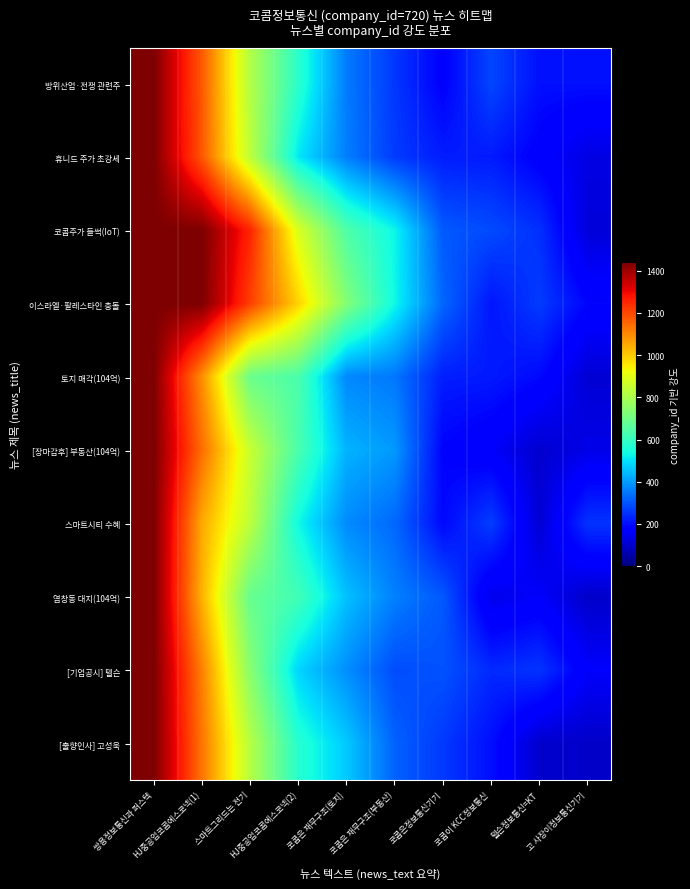

Reading left to right, transcribe all the data shown in this chart.

방위산업·전쟁 관련주: 쌍용정보통신과 퍼스텍=1440.0	HJ중공업코콤에스코넥(1)=1172.4	스마트그리드는 전기=814.8	HJ중공업코콤에스코넥(2)=577.5	코콤은 재무구조(토지)=354.8	코콤은 재무구조(부동산)=259.0	코콤은정보통신기기=177.1	코콤이 KCC정보통신=279.5	텔슨정보통신=KT=202.9	고 사장이정보통신기기=202.8
휴니드 주가 초강세: 쌍용정보통신과 퍼스텍=1440.0	HJ중공업코콤에스코넥(1)=1175.8	스마트그리드는 전기=832.9	HJ중공업코콤에스코넥(2)=507.9	코콤은 재무구조(토지)=359.5	코콤은 재무구조(부동산)=263.9	코콤은정보통신기기=221.4	코콤이 KCC정보통신=218.0	텔슨정보통신=KT=172.4	고 사장이정보통신기기=127.8
코콤주가 들썩(IoT): 쌍용정보통신과 퍼스텍=1440.0	HJ중공업코콤에스코넥(1)=1440.0	스마트그리드는 전기=1253.2	HJ중공업코콤에스코넥(2)=882.6	코콤은 재무구조(토지)=641.4	코콤은 재무구조(부동산)=528.1	코콤은정보통신기기=307.1	코콤이 KCC정보통신=286.2	텔슨정보통신=KT=248.3	고 사장이정보통신기기=115.2
이스라엘·팔레스타인 충돌: 쌍용정보통신과 퍼스텍=1440.0	HJ중공업코콤에스코넥(1)=1440.0	스마트그리드는 전기=1212.4	HJ중공업코콤에스코넥(2)=987.5	코콤은 재무구조(토지)=733.1	코콤은 재무구조(부동산)=532.3	코콤은정보통신기기=326.0	코콤이 KCC정보통신=211.2	텔슨정보통신=KT=264.8	고 사장이정보통신기기=186.1
토지 매각(104억): 쌍용정보통신과 퍼스텍=1440.0	HJ중공업코콤에스코넥(1)=1090.4	스마트그리드는 전기=689.2	HJ중공업코콤에스코넥(2)=633.4	코콤은 재무구조(토지)=373.3	코콤은 재무구조(부동산)=350.1	코콤은정보통신기기=222.7	코콤이 KCC정보통신=217.2	텔슨정보통신=KT=193.1	고 사장이정보통신기기=108.6
[장마감후] 부동산(104억): 쌍용정보통신과 퍼스텍=1440.0	HJ중공업코콤에스코넥(1)=1140.8	스마트그리드는 전기=852.1	HJ중공업코콤에스코넥(2)=630.8	코콤은 재무구조(토지)=434.4	코콤은 재무구조(부동산)=396.8	코콤은정보통신기기=182.6	코콤이 KCC정보통신=158.8	텔슨정보통신=KT=102.8	고 사장이정보통신기기=133.9
스마트시티 수혜: 쌍용정보통신과 퍼스텍=1440.0	HJ중공업코콤에스코넥(1)=1050.1	스마트그리드는 전기=832.2	HJ중공업코콤에스코넥(2)=533.9	코콤은 재무구조(토지)=377.3	코콤은 재무구조(부동산)=328.6	코콤은정보통신기기=192.0	코콤이 KCC정보통신=268.0	텔슨정보통신=KT=108.1	고 사장이정보통신기기=253.0
염창동 대지(104억): 쌍용정보통신과 퍼스텍=1440.0	HJ중공업코콤에스코넥(1)=1037.0	스마트그리드는 전기=684.0	HJ중공업코콤에스코넥(2)=616.5	코콤은 재무구조(토지)=454.0	코콤은 재무구조(부동산)=362.1	코콤은정보통신기기=305.5	코콤이 KCC정보통신=136.9	텔슨정보통신=KT=159.2	고 사장이정보통신기기=96.2
[기업공시] 텔슨: 쌍용정보통신과 퍼스텍=1440.0	HJ중공업코콤에스코넥(1)=1113.5	스마트그리드는 전기=742.6	HJ중공업코콤에스코넥(2)=481.2	코콤은 재무구조(토지)=382.7	코콤은 재무구조(부동산)=289.4	코콤은정보통신기기=298.0	코콤이 KCC정보통신=238.3	텔슨정보통신=KT=254.4	고 사장이정보통신기기=160.3
[출향인사] 고성욱: 쌍용정보통신과 퍼스텍=1440.0	HJ중공업코콤에스코넥(1)=1129.6	스마트그리드는 전기=820.0	HJ중공업코콤에스코넥(2)=570.7	코콤은 재무구조(토지)=465.5	코콤은 재무구조(부동산)=319.8	코콤은정보통신기기=260.7	코콤이 KCC정보통신=200.5	텔슨정보통신=KT=99.3	고 사장이정보통신기기=94.8